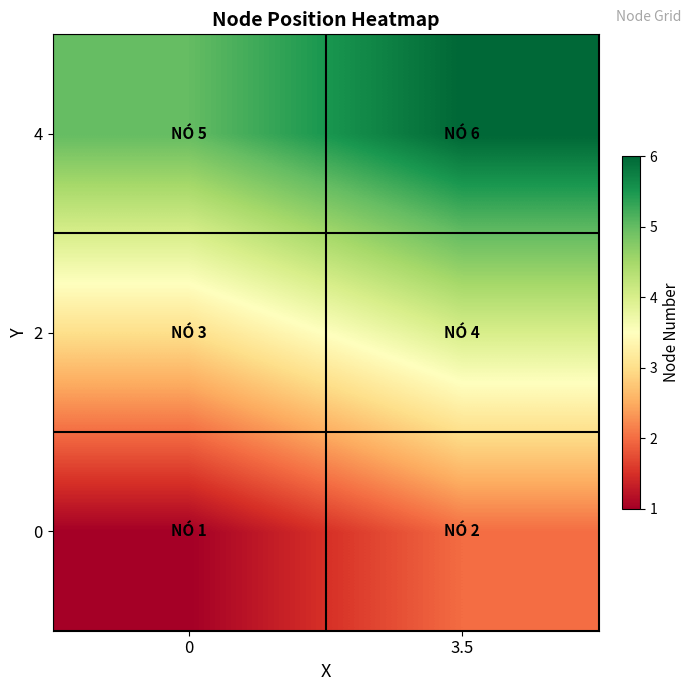

Reading right to left, what are all the values shown in this chart?

0: 3.5=2	0=1
2: 3.5=4	0=3
4: 3.5=6	0=5